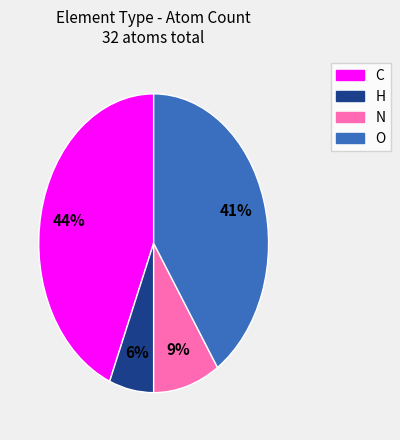

To the nearest percent, what is the average slice percentage?

25%